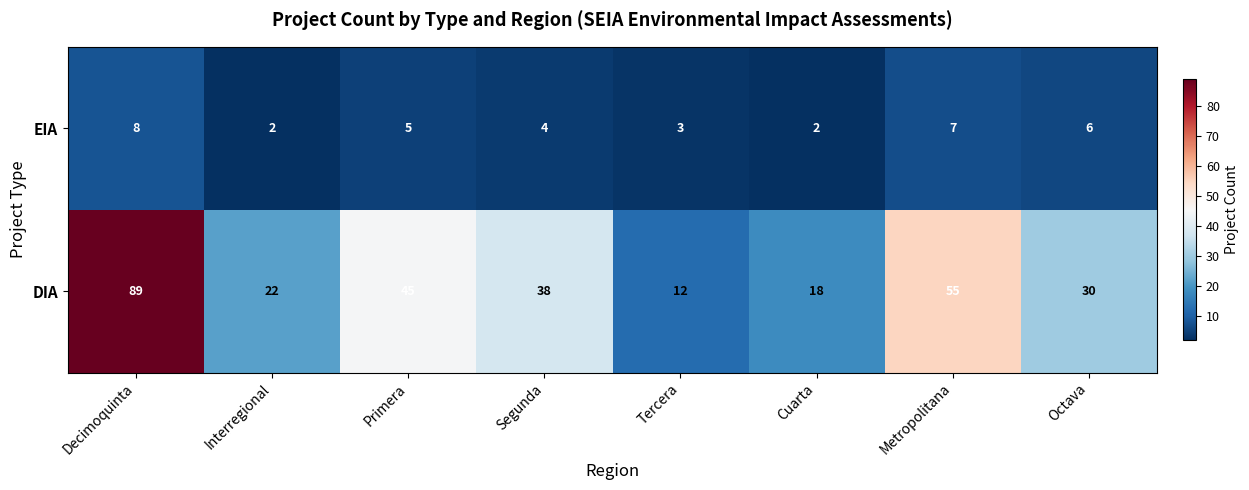

What is the maximum value shown in the chart?

89